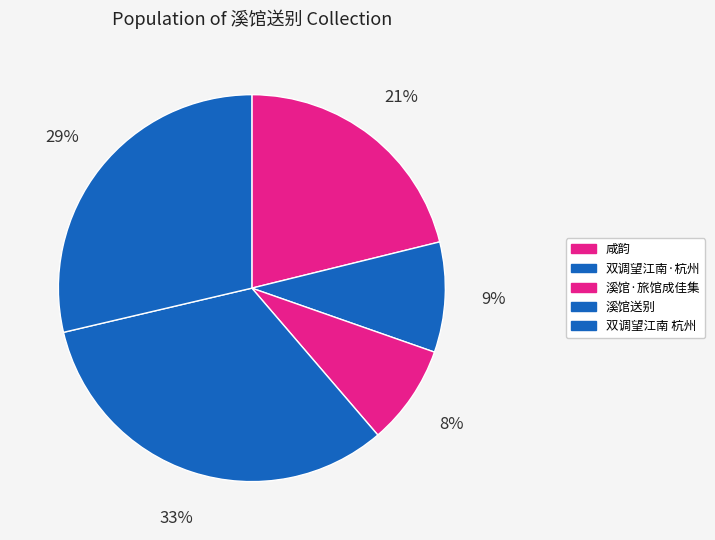

Count the number of slices in the pie.

5